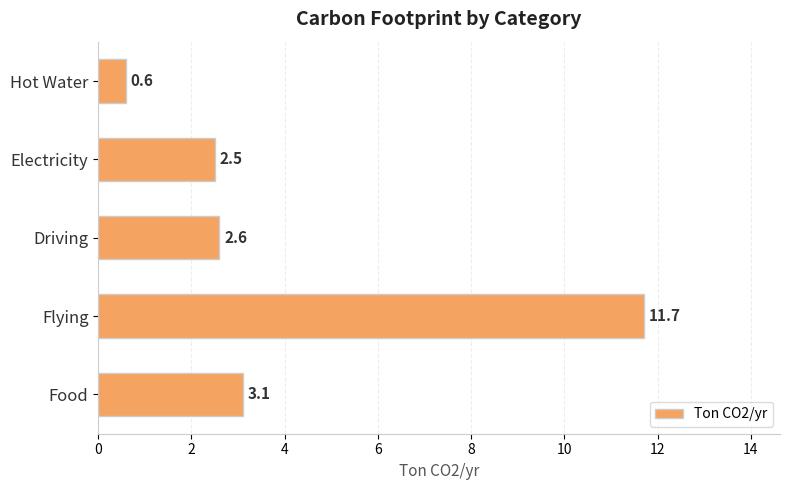

What is the minimum value shown in the chart?

0.6